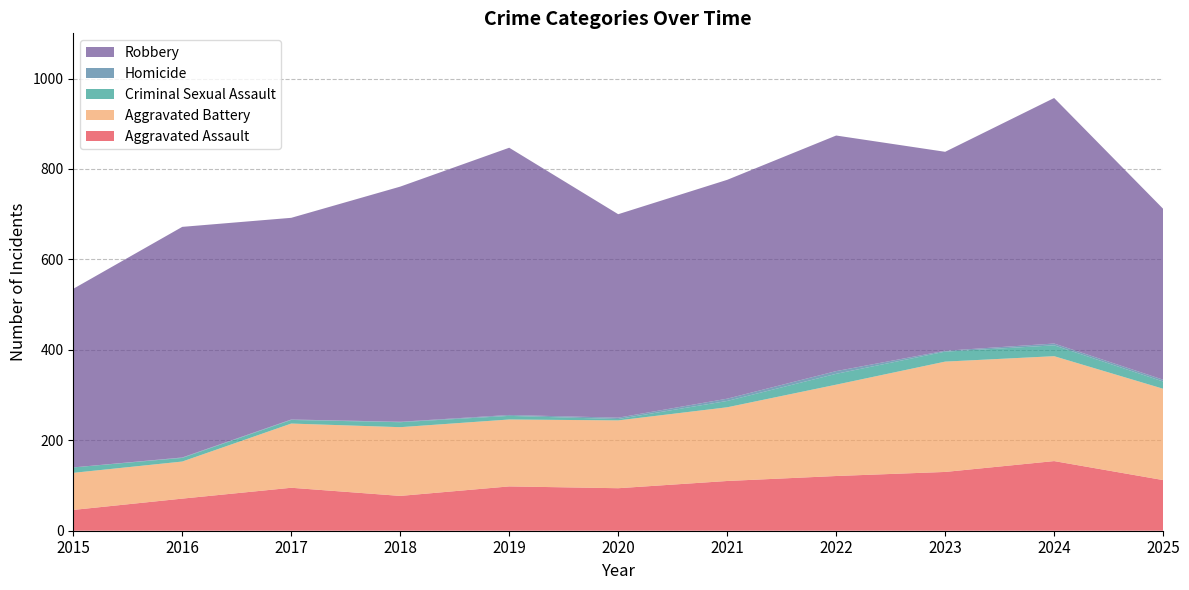

Reading left to right, list all the values displayed in this chart.

Aggravated Assault: 2015=46	2016=71	2017=95	2018=77	2019=98	2020=94	2021=110	2022=121	2023=130	2024=154	2025=112
Aggravated Battery: 2015=82	2016=82	2017=142	2018=152	2019=148	2020=150	2021=163	2022=202	2023=244	2024=232	2025=202
Criminal Sexual Assault: 2015=12	2016=8	2017=8	2018=11	2019=8	2020=3	2021=14	2022=24	2023=22	2024=24	2025=16
Homicide: 2015=0	2016=1	2017=1	2018=1	2019=2	2020=3	2021=5	2022=6	2023=2	2024=4	2025=4
Robbery: 2015=395	2016=510	2017=446	2018=520	2019=591	2020=450	2021=484	2022=521	2023=440	2024=543	2025=378